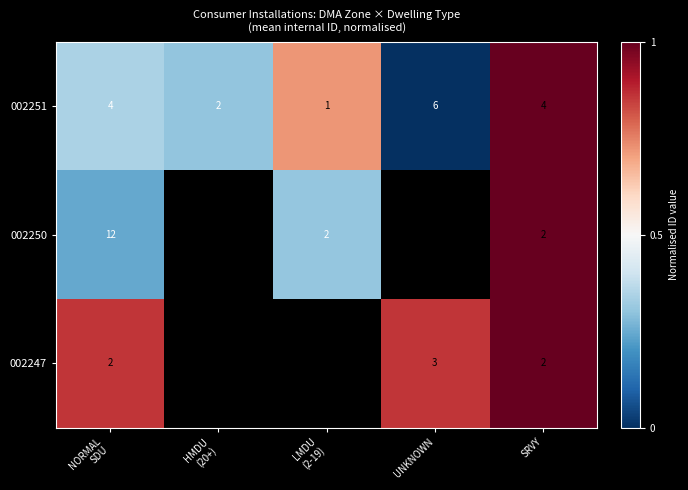

Is the value of 002251 at SRVY greater than the value of 002250 at SRVY?

Yes